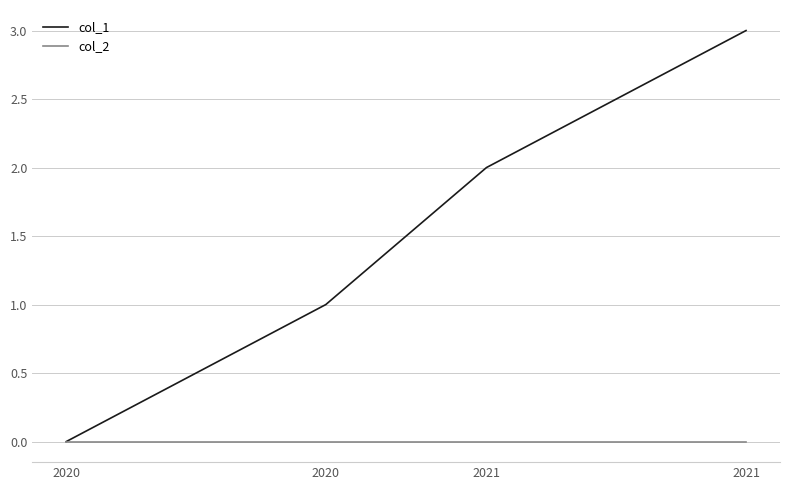

Read the col_1 value at 2021.

2